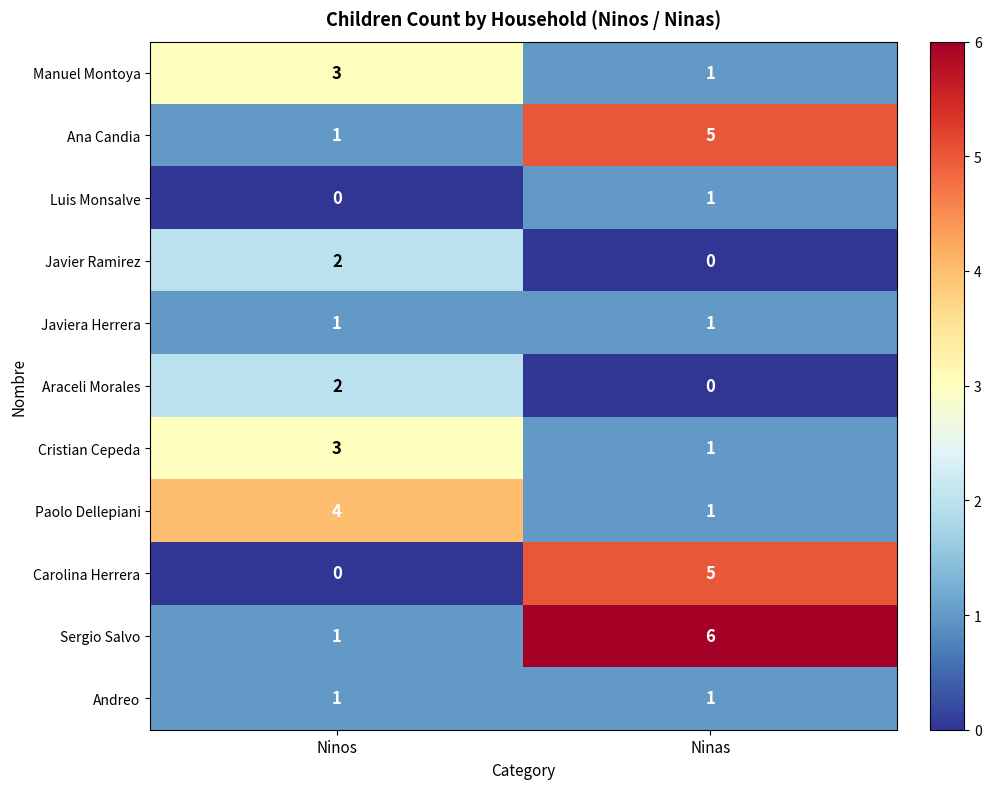

Reading left to right, what are all the values shown in this chart?

Manuel Montoya: Ninos=3	Ninas=1
Ana Candia: Ninos=1	Ninas=5
Luis Monsalve: Ninos=0	Ninas=1
Javier Ramirez: Ninos=2	Ninas=0
Javiera Herrera: Ninos=1	Ninas=1
Araceli Morales: Ninos=2	Ninas=0
Cristian Cepeda: Ninos=3	Ninas=1
Paolo Dellepiani: Ninos=4	Ninas=1
Carolina Herrera: Ninos=0	Ninas=5
Sergio Salvo: Ninos=1	Ninas=6
Andreo: Ninos=1	Ninas=1